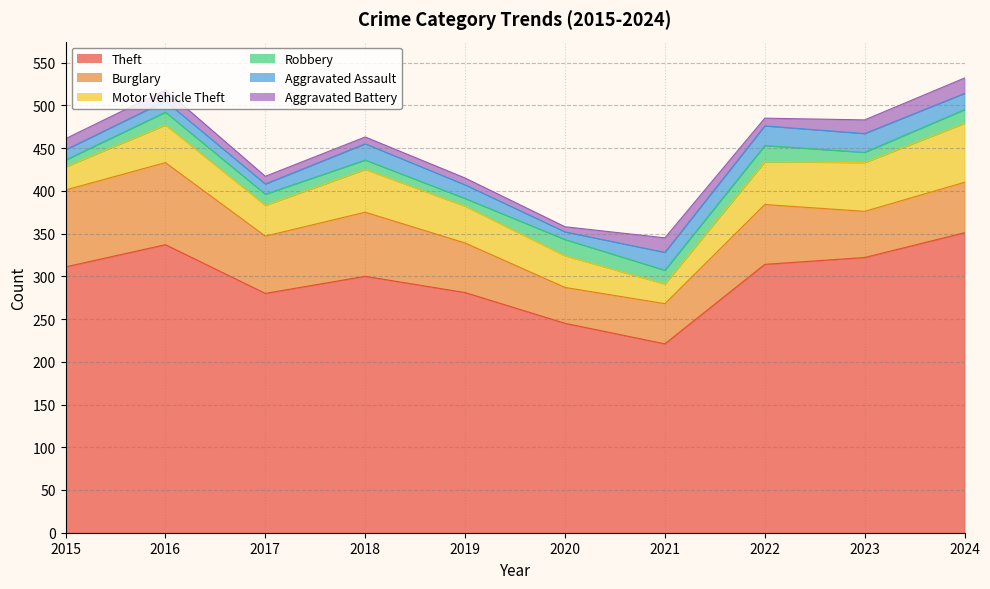

In Theft, how many points are higher than both neighbors (excluding endpoints)?

2